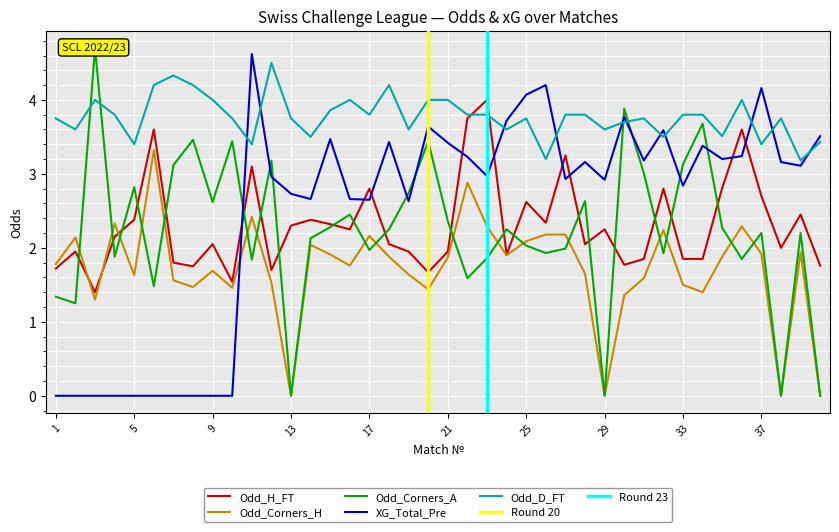

What is the difference between the Odd_Corners_A values at 10 and 23?

1.6